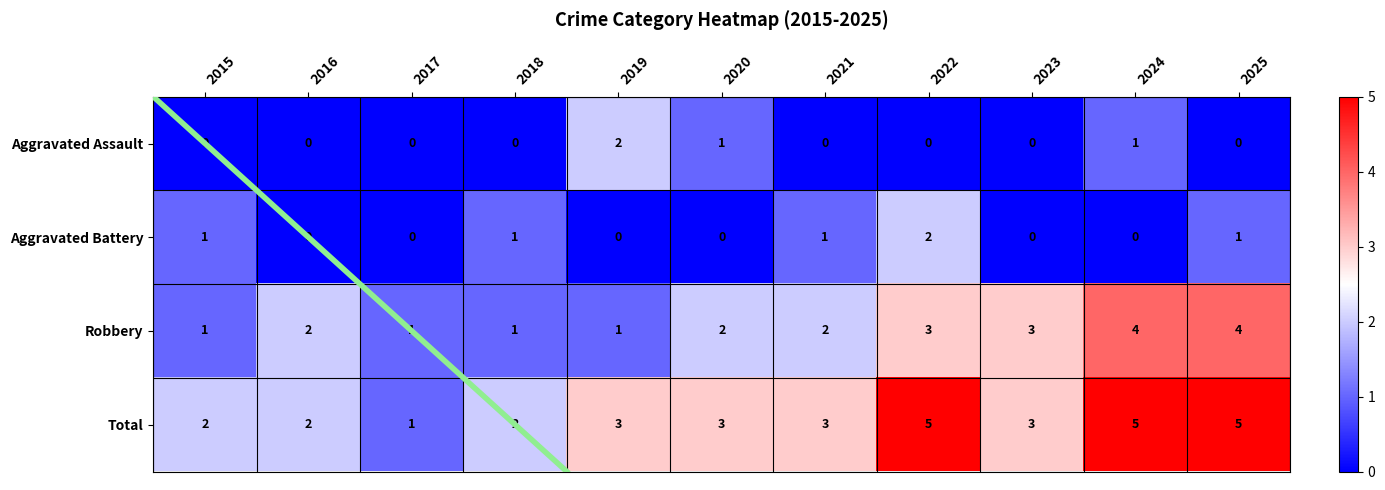

What is the difference between the highest and lowest values at 2025?

5